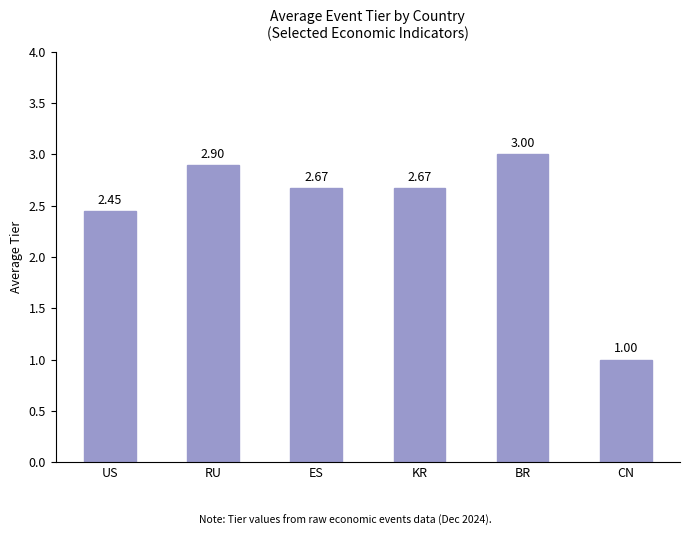

Which label corresponds to the largest value in the chart?

BR